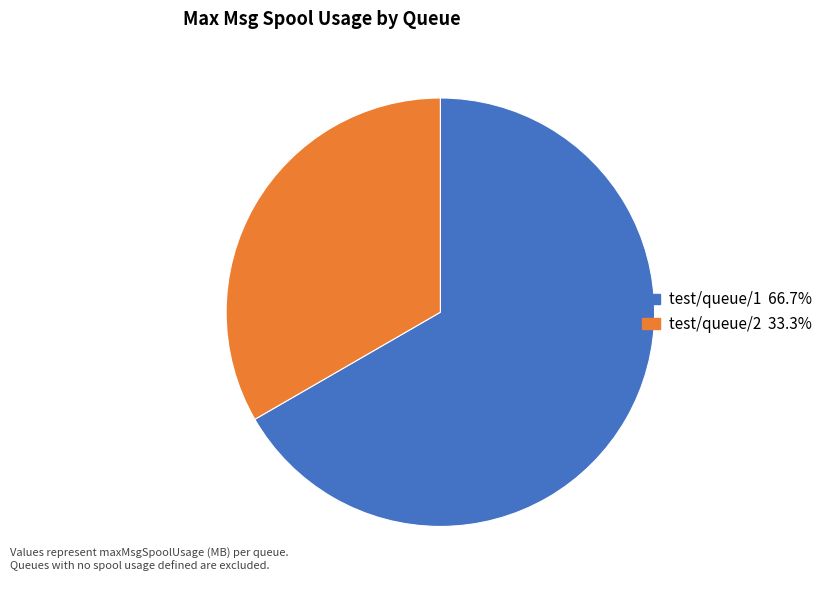

What is the smallest slice in the pie chart?

test/queue/2